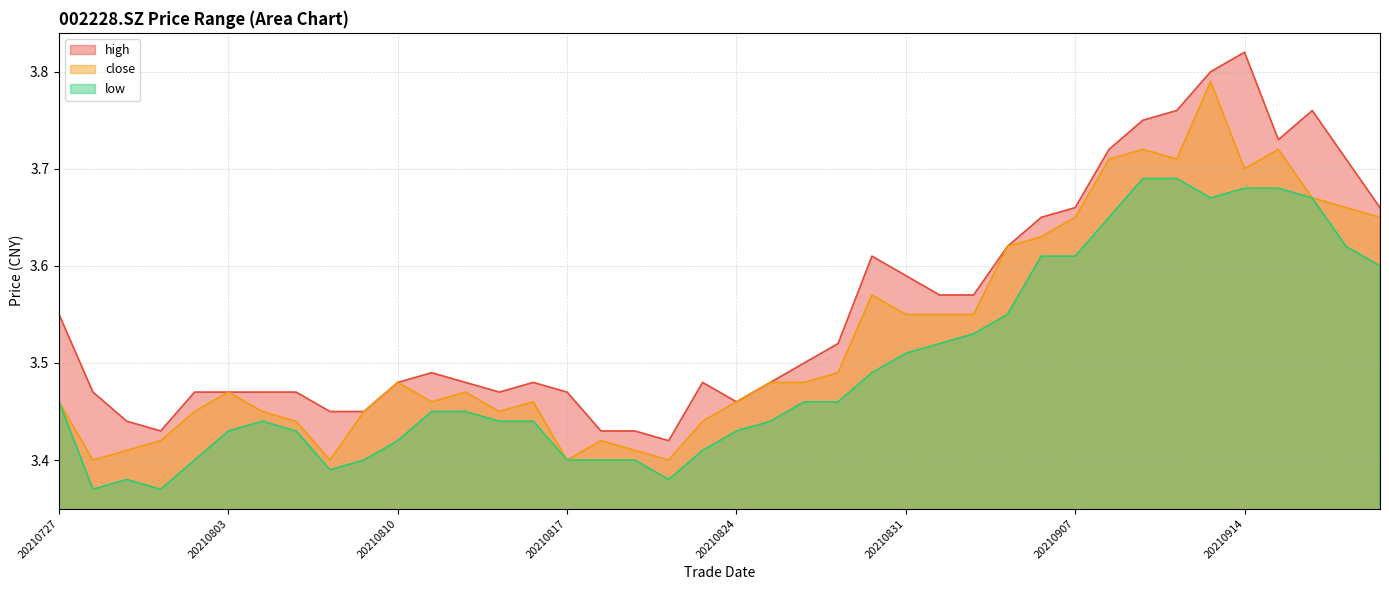

At which label is close closest to 3?

20210728